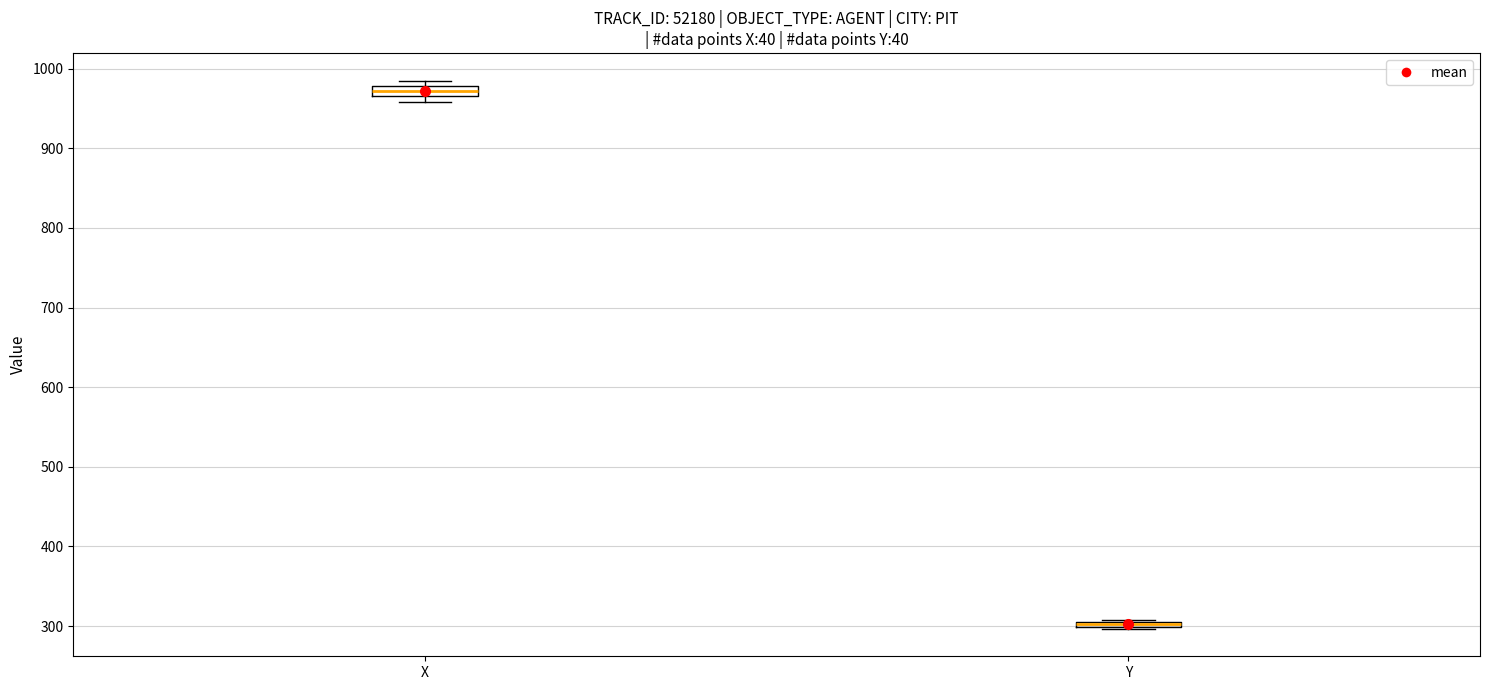

Where is the upper edge of the box for Y on the y-axis? The values are not printed on the chart, so give them approximately, as read against the axis.

310